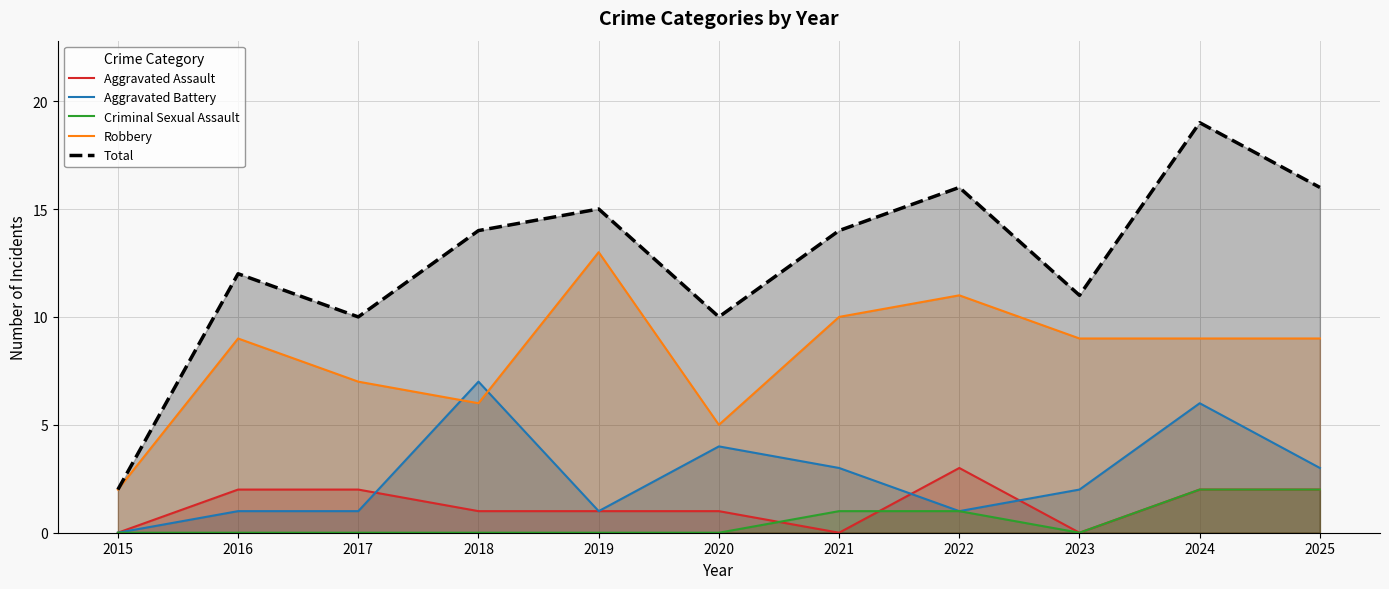

How many lines are shown in the chart?

5